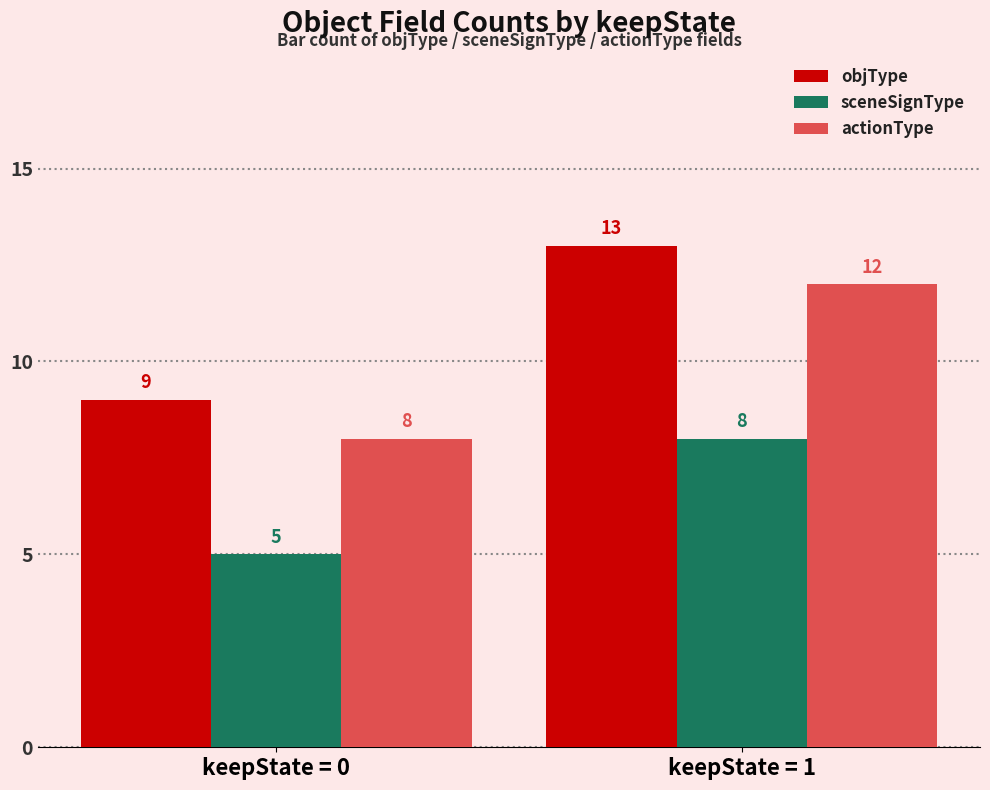

What is the spread (max minus min) of values at keepState = 1?

5